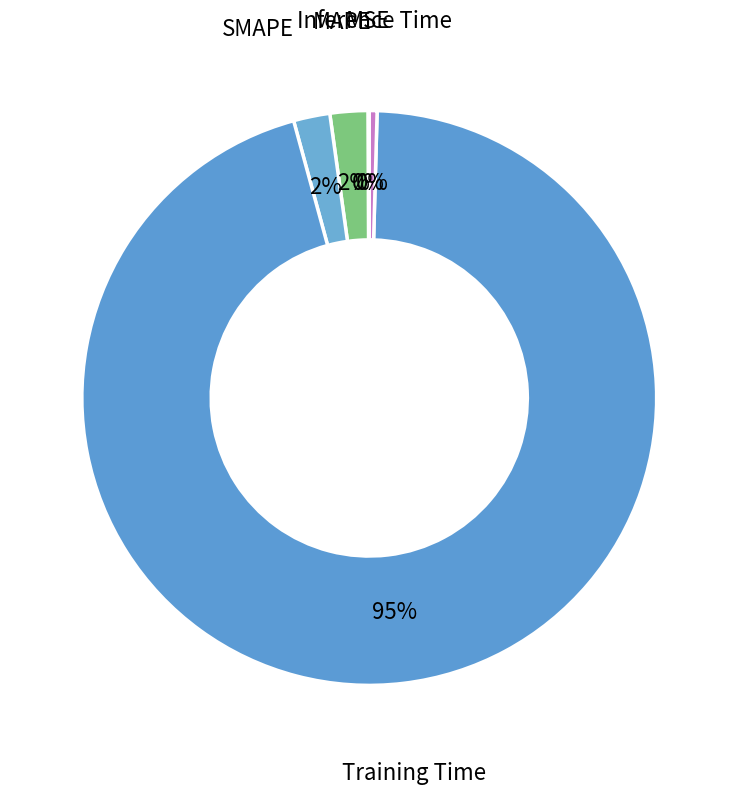

Which category has the smallest portion of the pie?

MSE